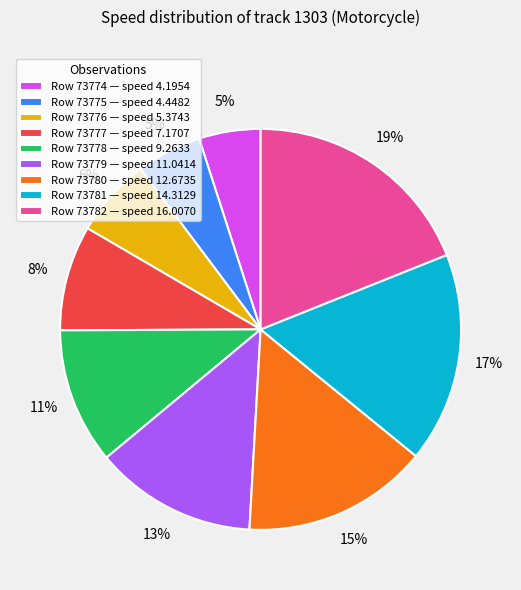

To the nearest percent, what is the difference between the largest and smallest slice percentages?

14%